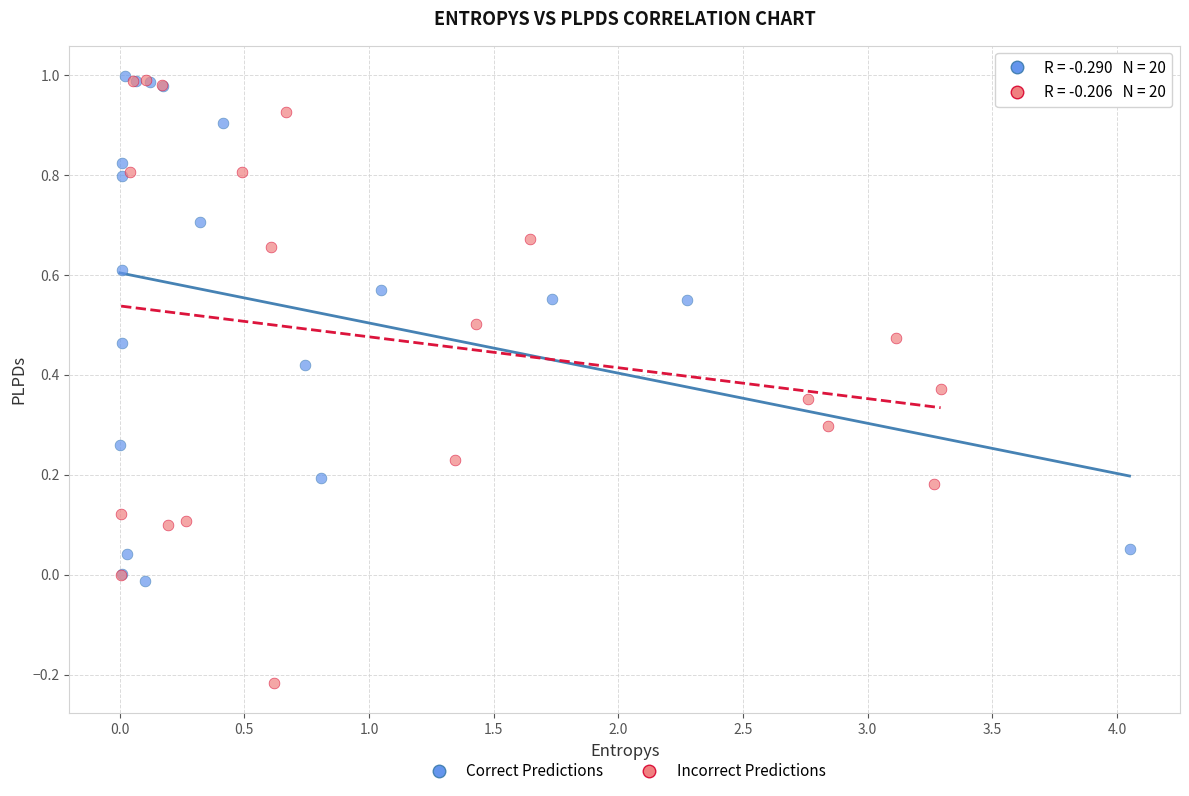

Which series has the largest Y range (max minus min)?

Incorrect Predictions